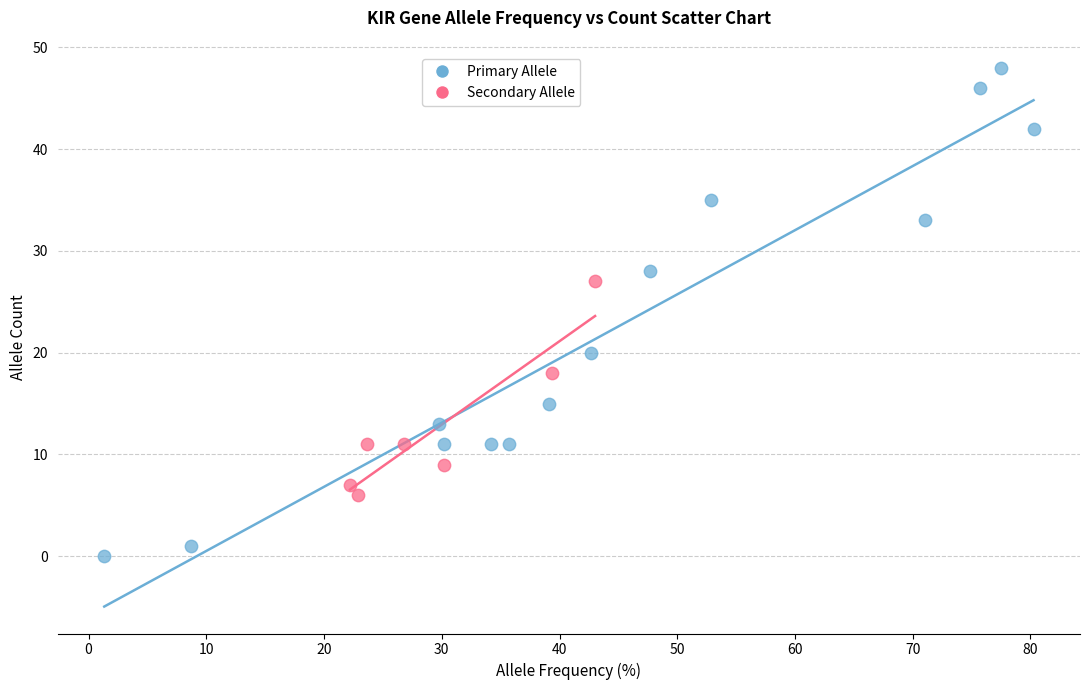

Which series reaches the minimum Y coordinate?

Primary Allele